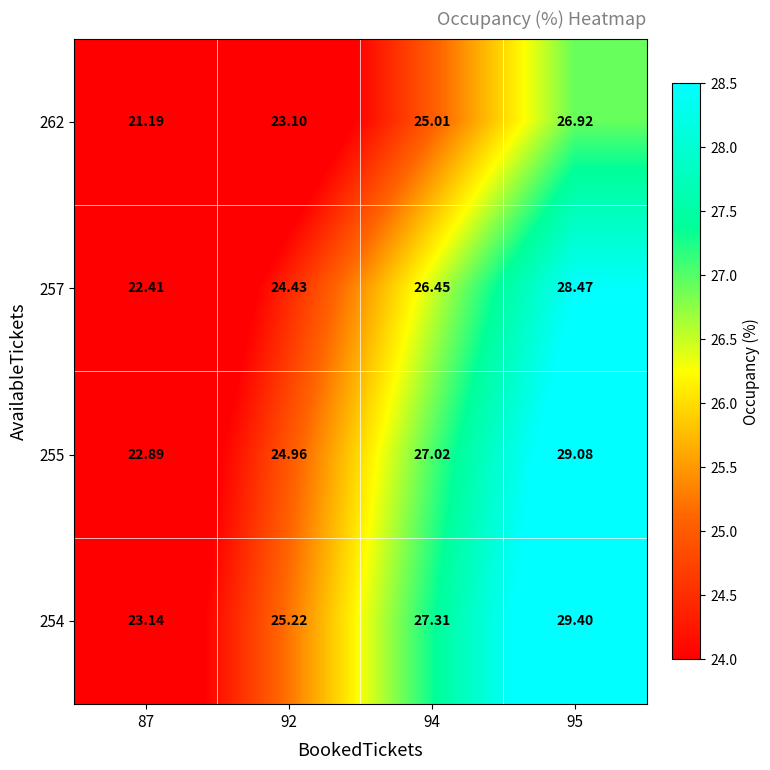

At which category does the chart reach its minimum across all series?

87